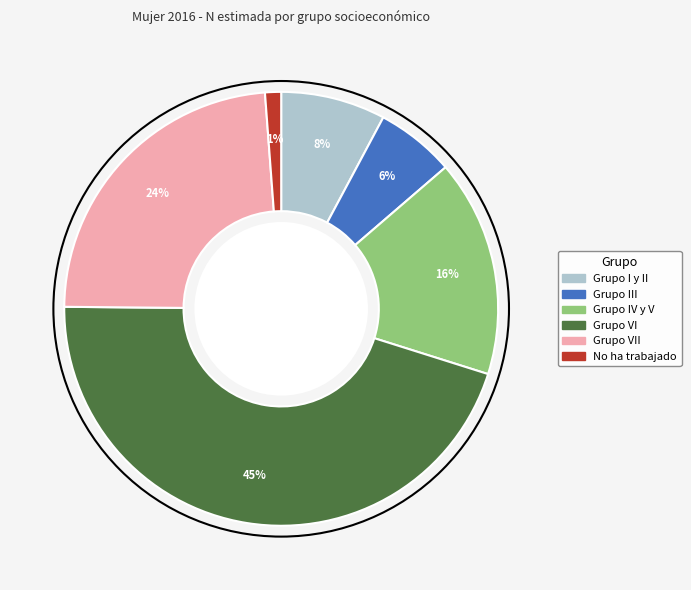

Is there any slice that represents more than half of the pie?

No